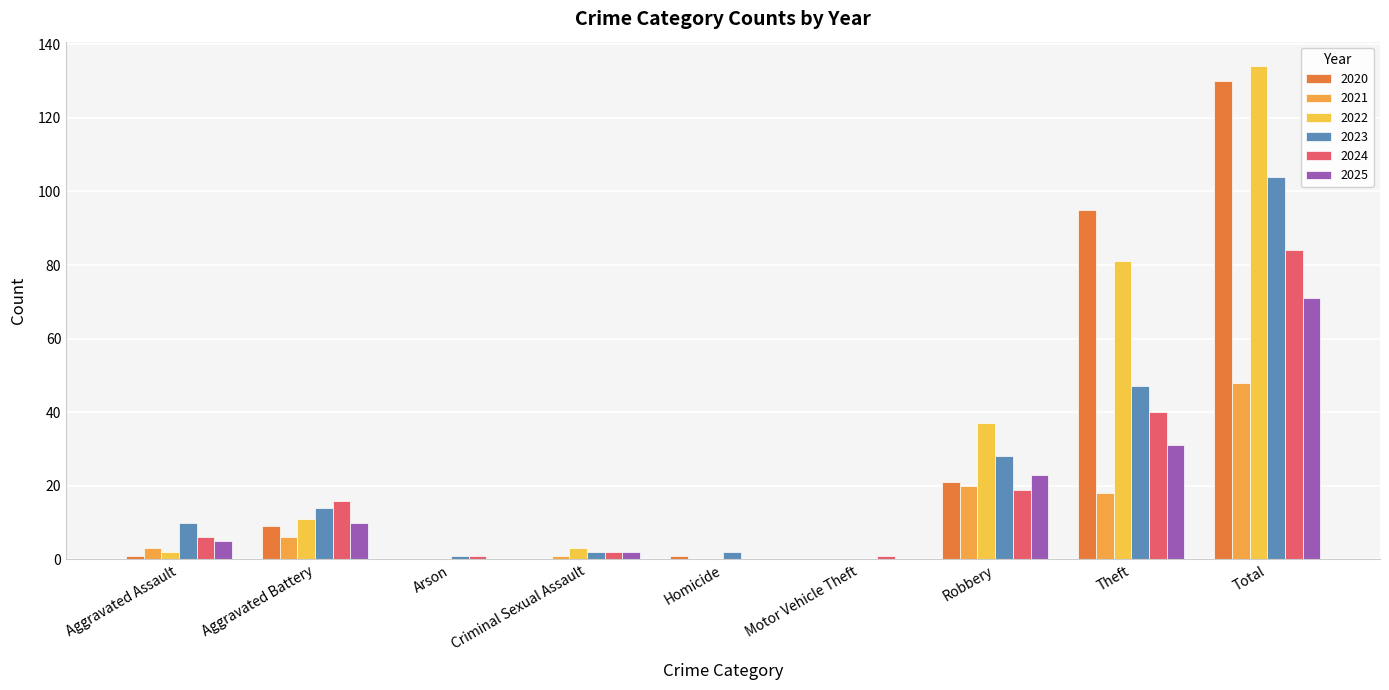

How many groups of bars are there?

9